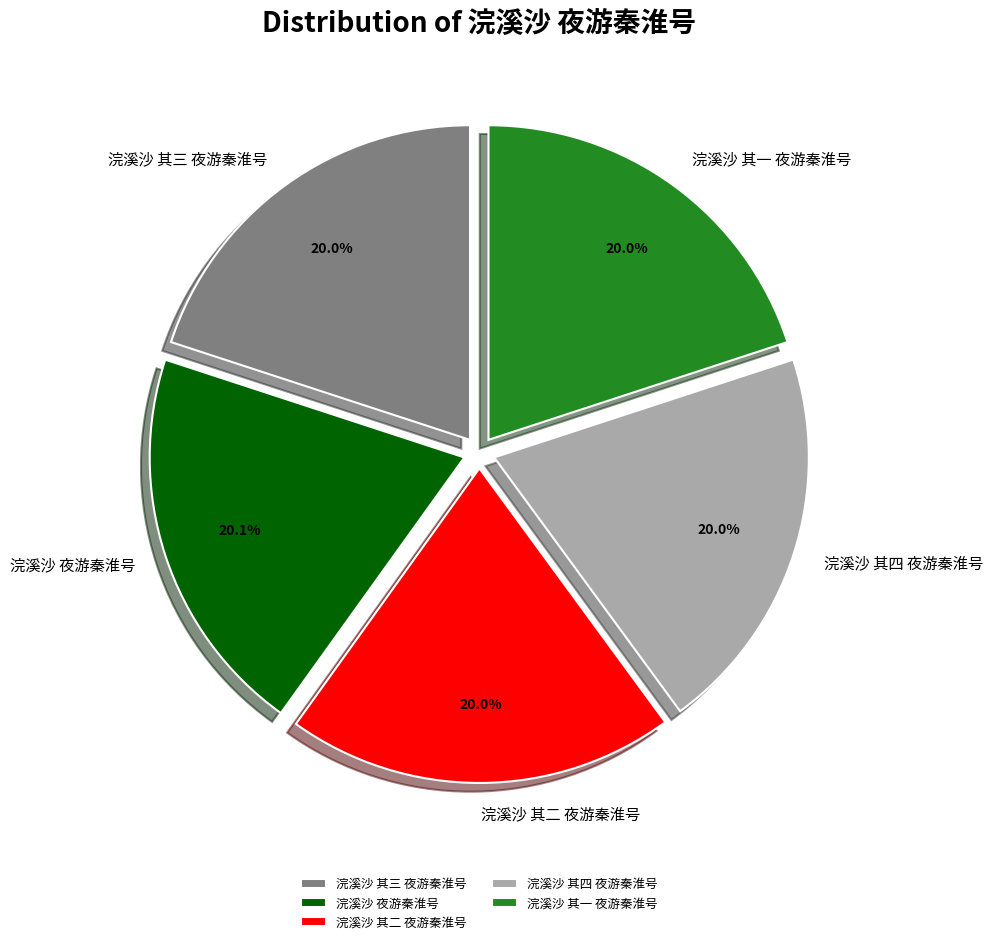

Does 浣溪沙 其四 夜游秦淮号 represent more than half of the total?

No